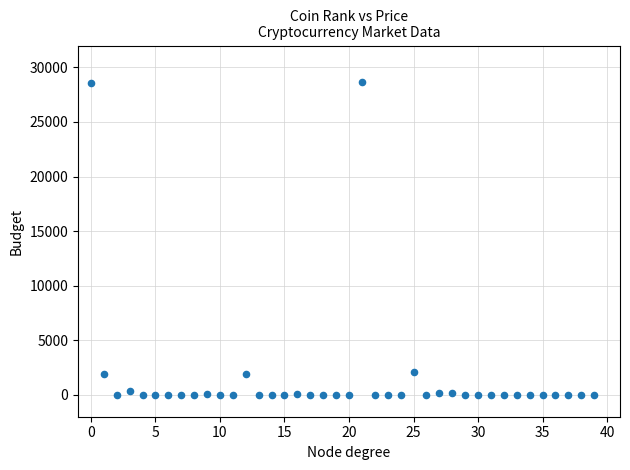

What is the range of Y values (max minus min)?

28633.7